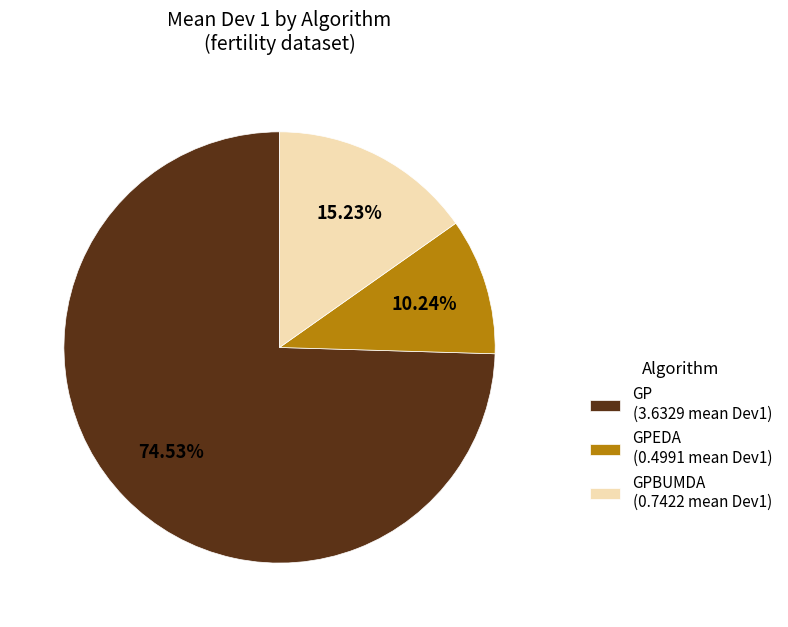

How many segments does this pie chart have?

3